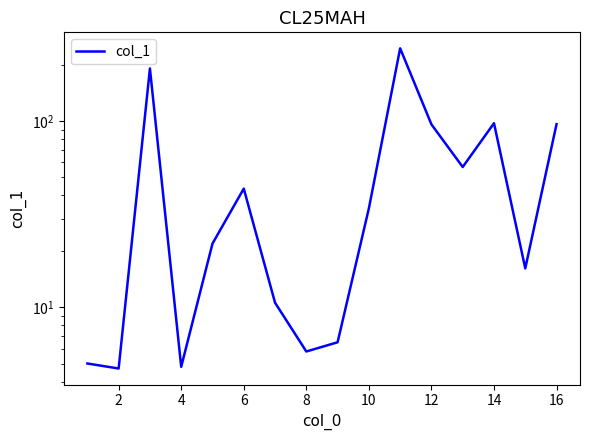

Reading left to right, list all the values displayed in this chart.

5.0	4.7	191.6	4.8	22.0	43.4	10.6	5.8	6.5	34.0	245.7	96.0	56.7	97.4	16.2	96.3